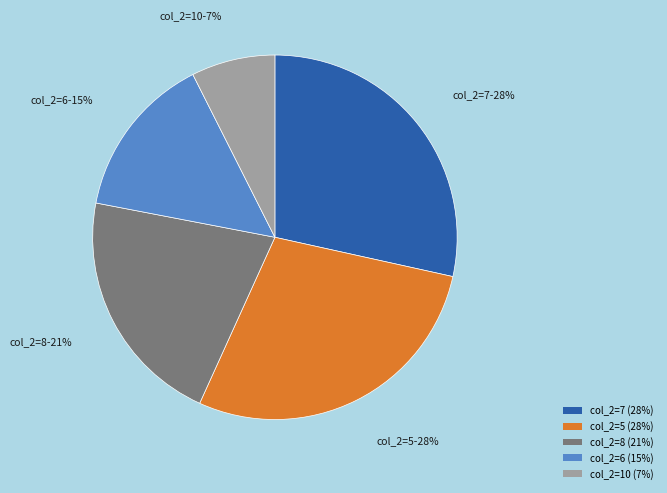

Does any single category account for the majority?

No